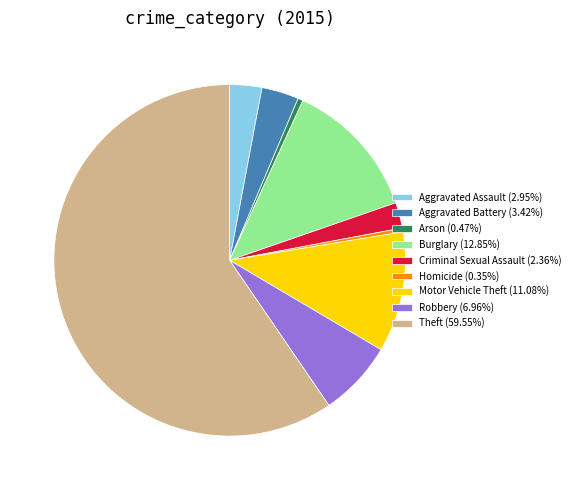

Approximately how many times larger is the value at Motor Vehicle Theft (11.08%) compared to Aggravated Battery (3.42%)?

3.2